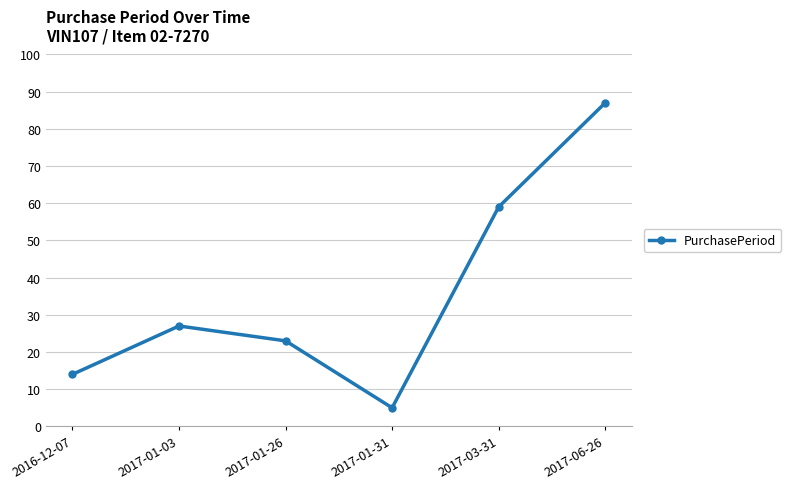

Reading left to right, extract all data points from this chart.

14	27	23	5	59	87